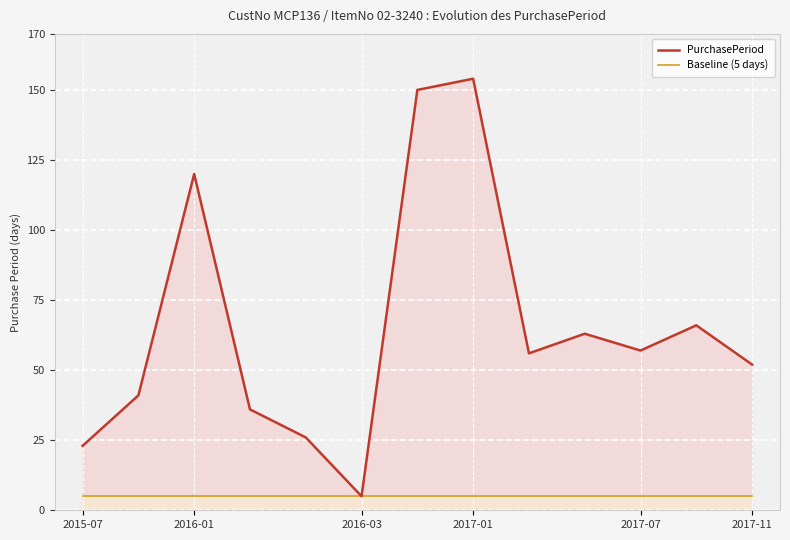

What is the lowest value of the PurchasePeriod series?

5